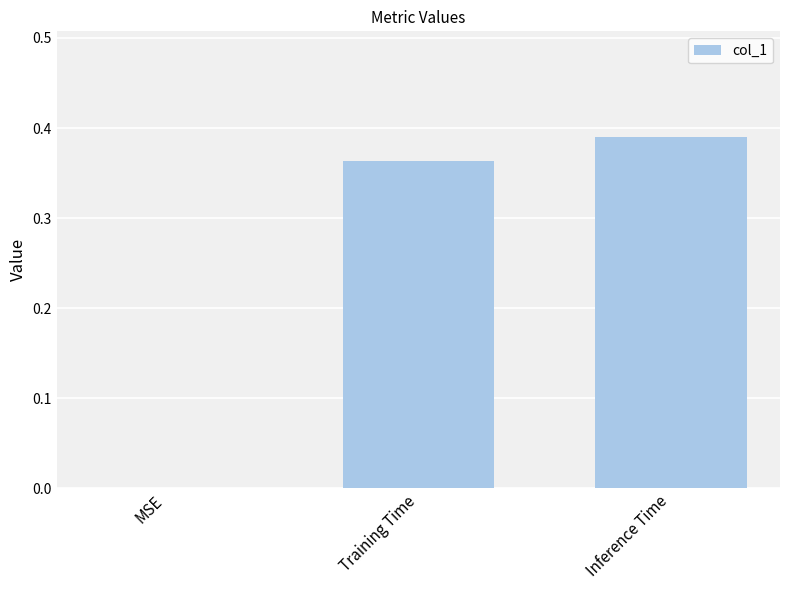

Which category has the highest value across all series?

Inference Time